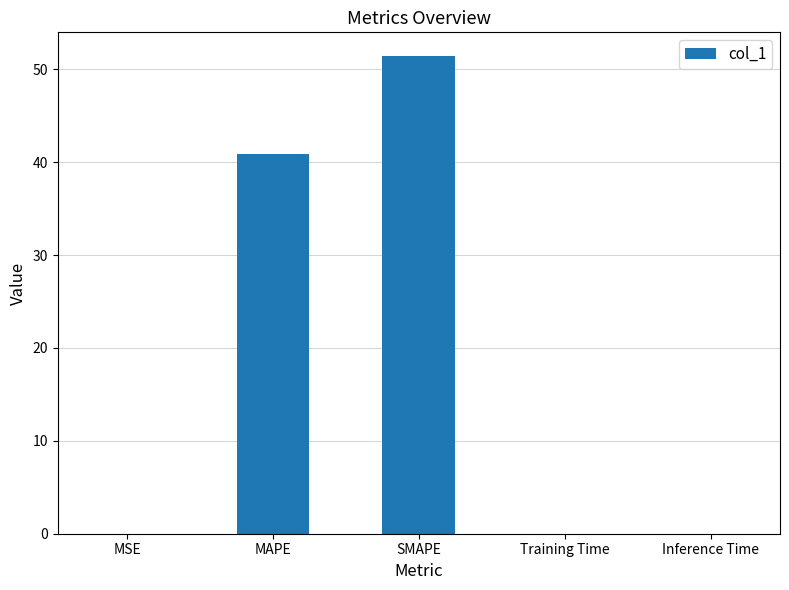

Are the bars grouped side by side (vs. stacked)?

No